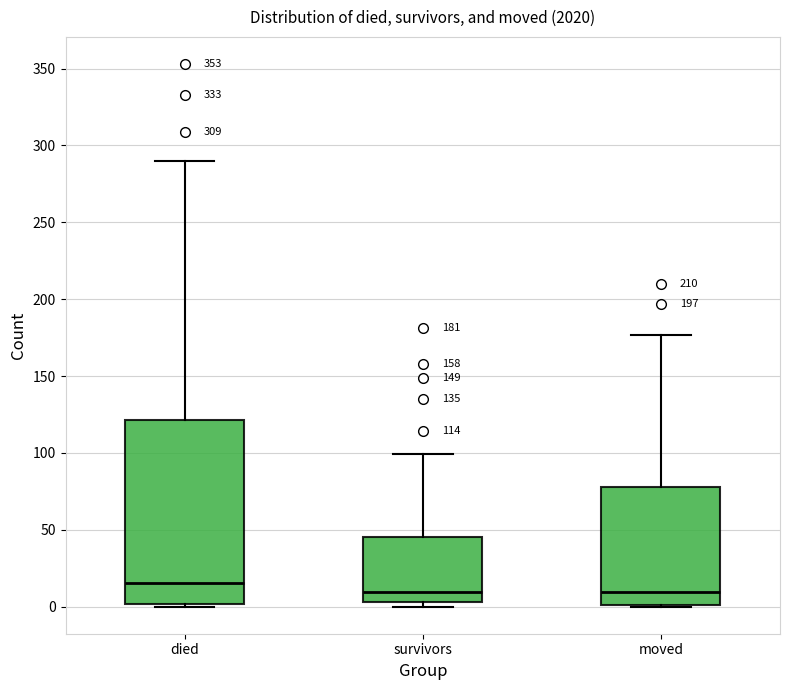

Which box's median line is the highest?

died